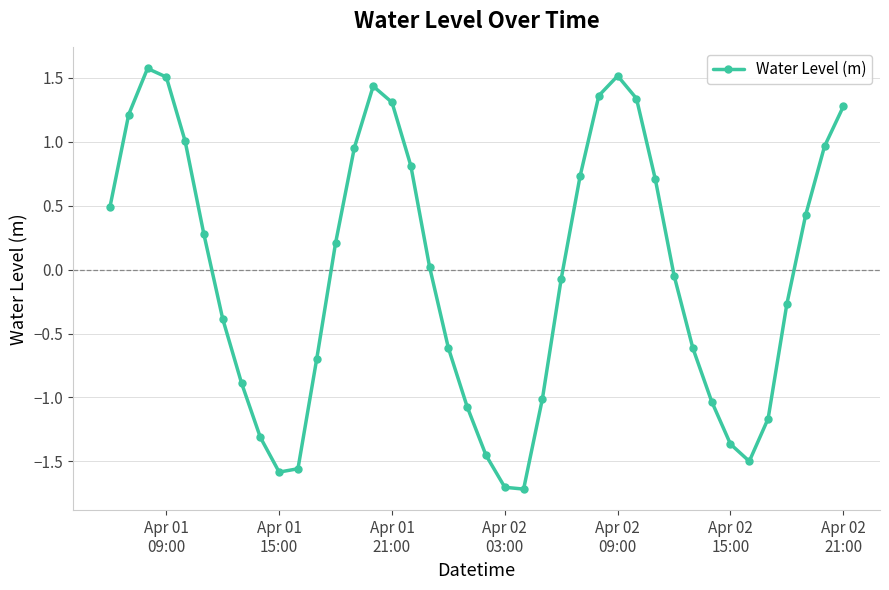

What is the minimum value shown in the chart?

-1.7